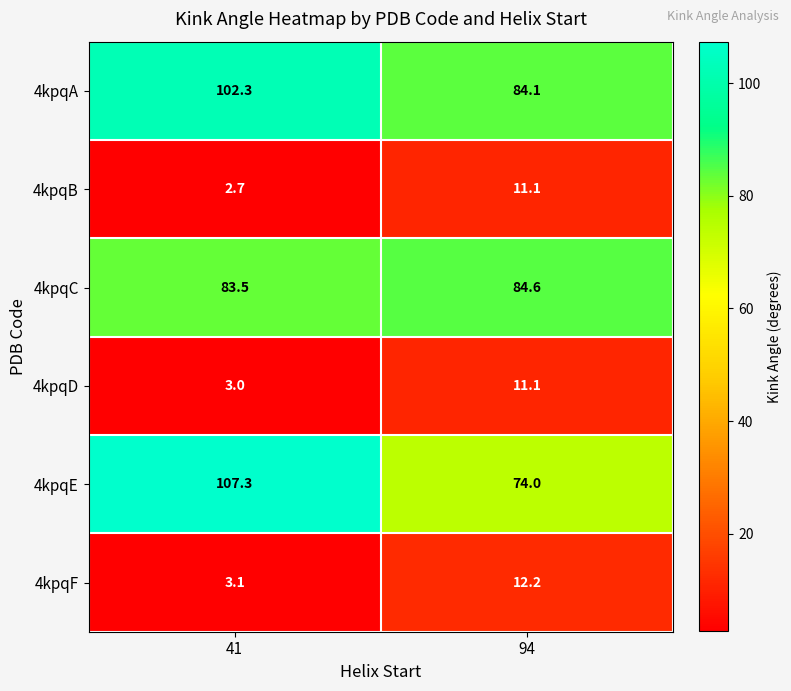

At which label is 4kpqA closest to 93?

94